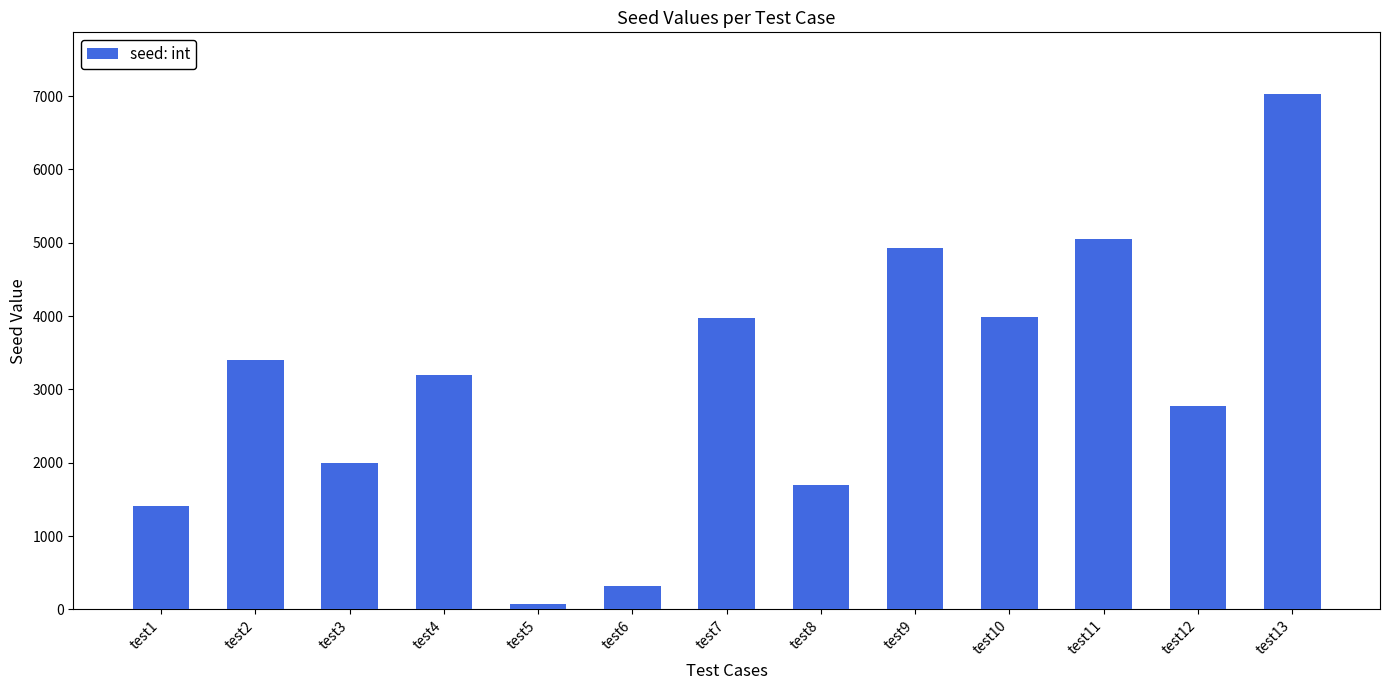

How many data points does each series have?

13